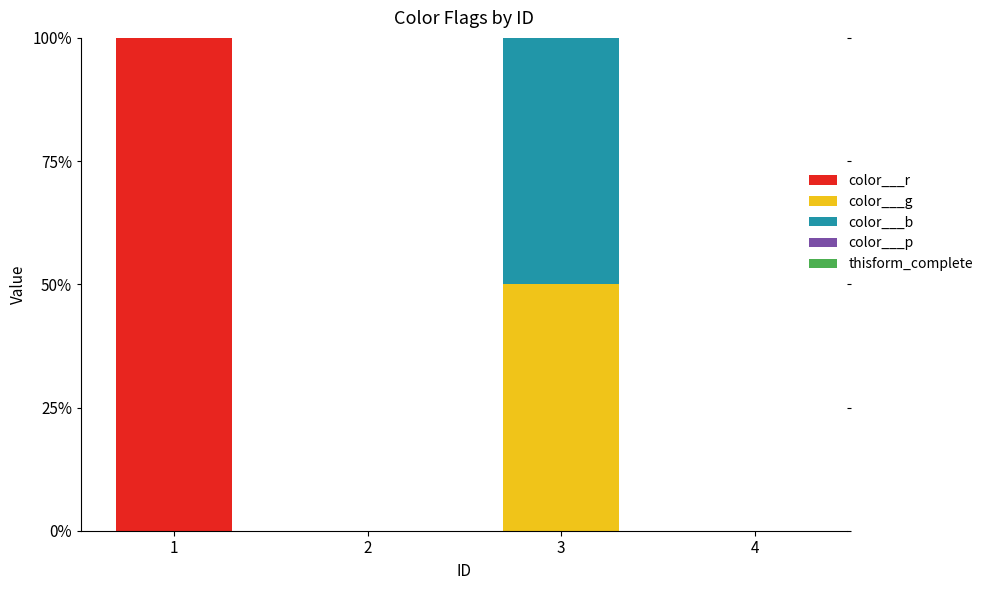

Are the bars horizontal?

No